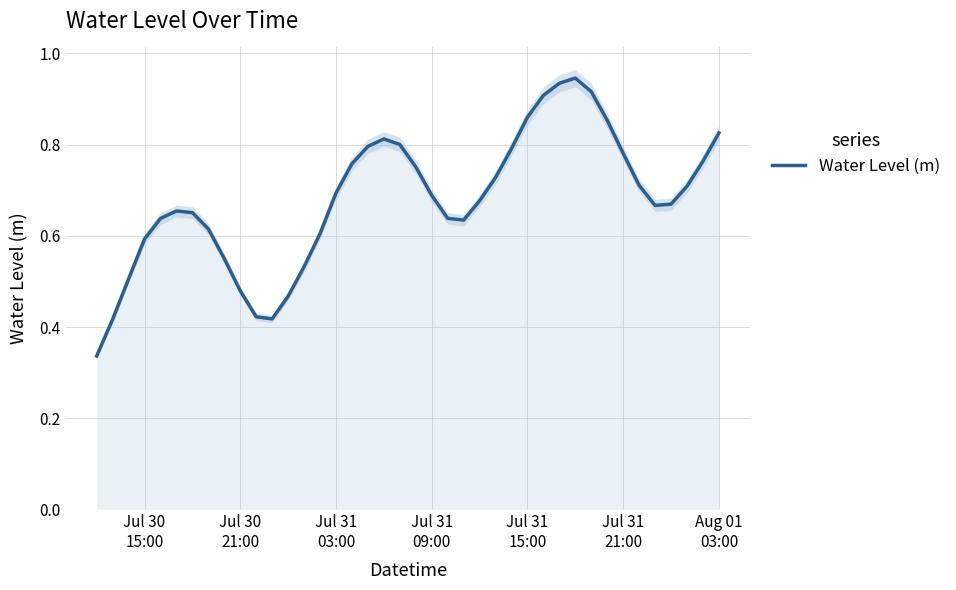

Reading right to left, extract all data points from this chart.

0.8	0.8	0.7	0.7	0.7	0.7	0.8	0.9	0.9	0.9	0.9	0.9	0.9	0.8	0.7	0.7	0.6	0.6	0.7	0.8	0.8	0.8	0.8	0.8	0.7	0.6	0.5	0.5	0.4	0.4	0.5	0.6	0.6	0.7	0.7	0.6	0.6	0.5	0.4	0.3